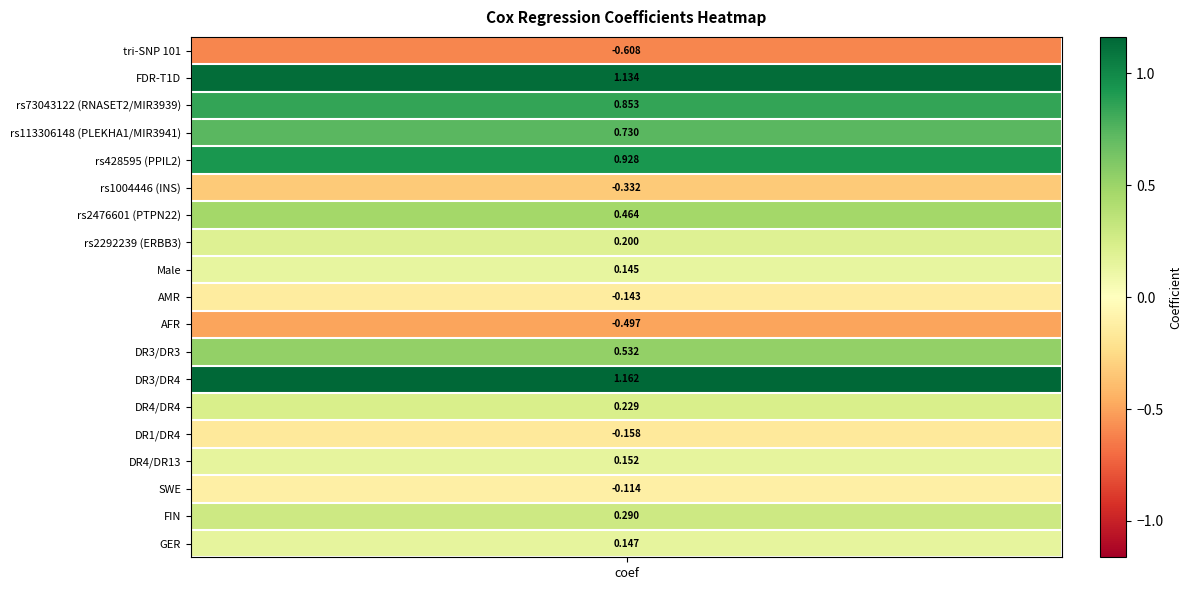

Is it true that the value at DR4/DR4 is 0.4?

False